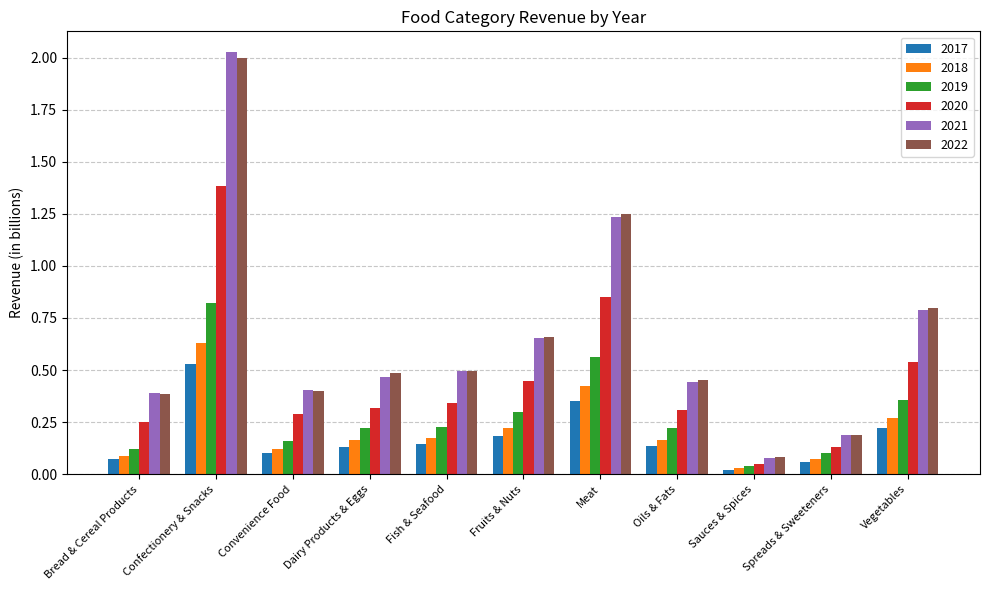

At which category does the chart reach its peak across all series?

Confectionery & Snacks